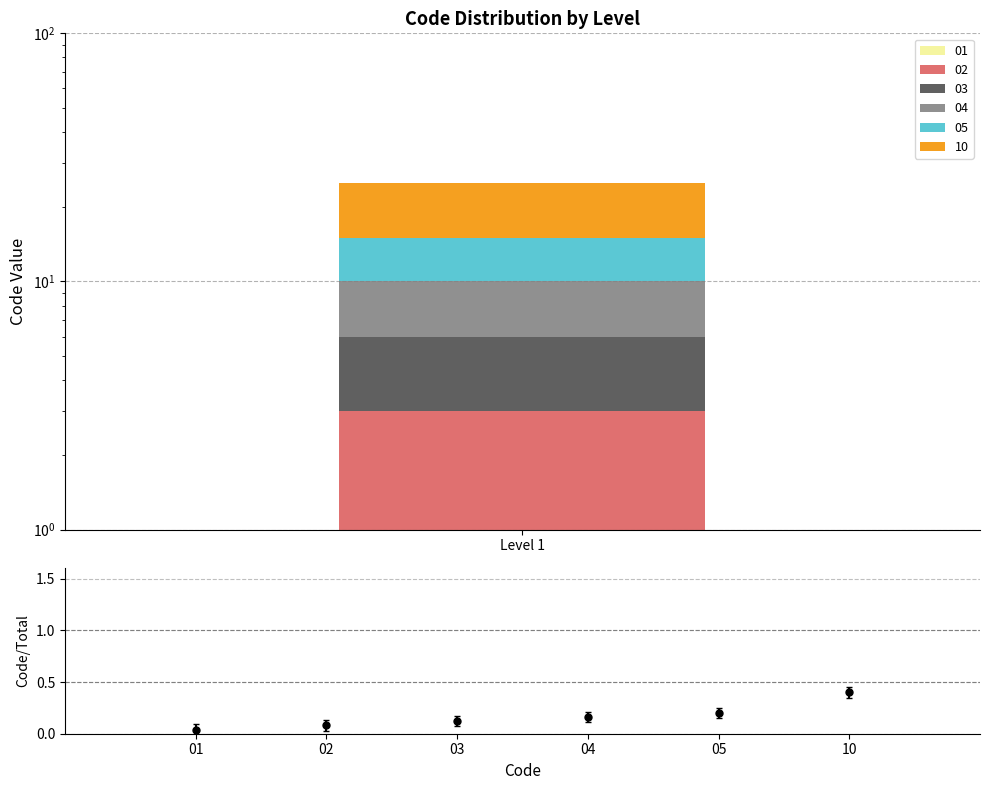

What is the difference between the maximum and second lowest values?

0.3